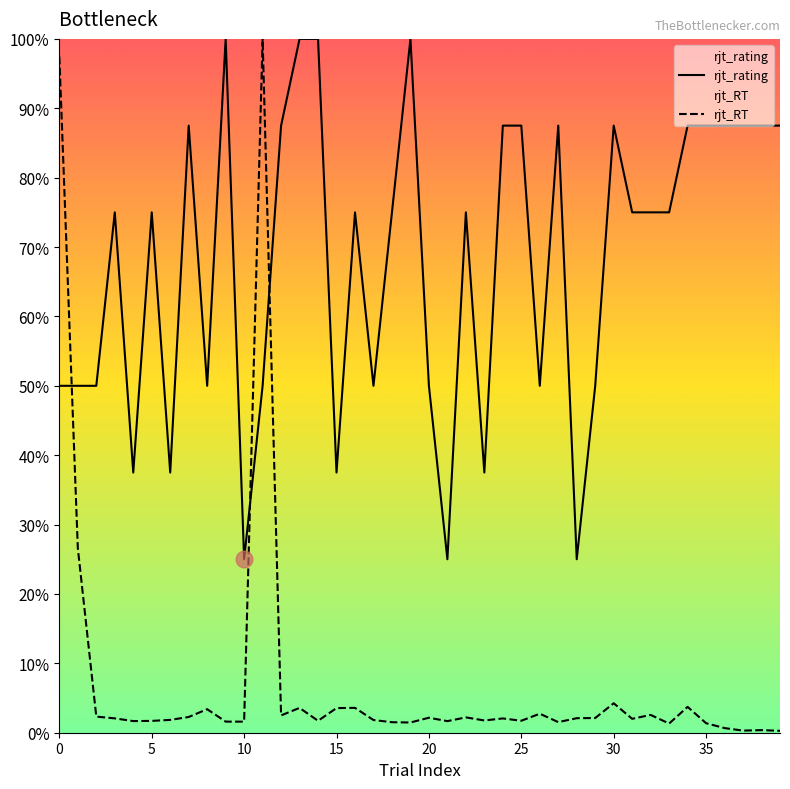

Is it true that rjt_rating equals 48.2 at 37?

False